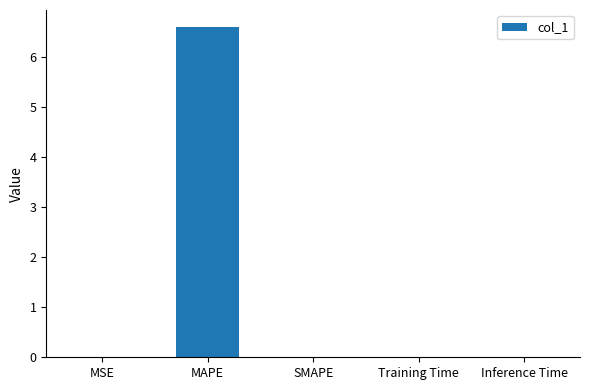

How many distinct data groups are displayed?

1